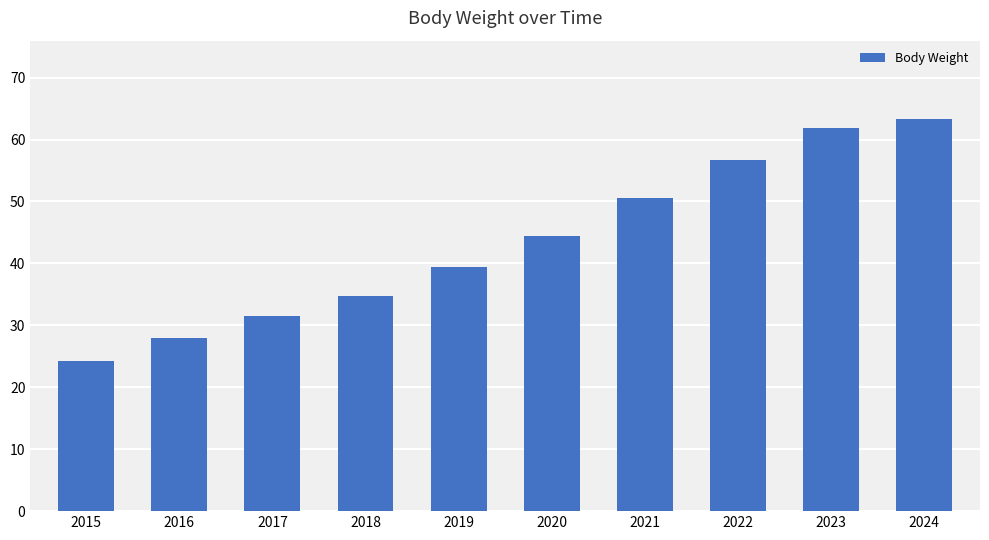

What is the sum of all values?

434.8